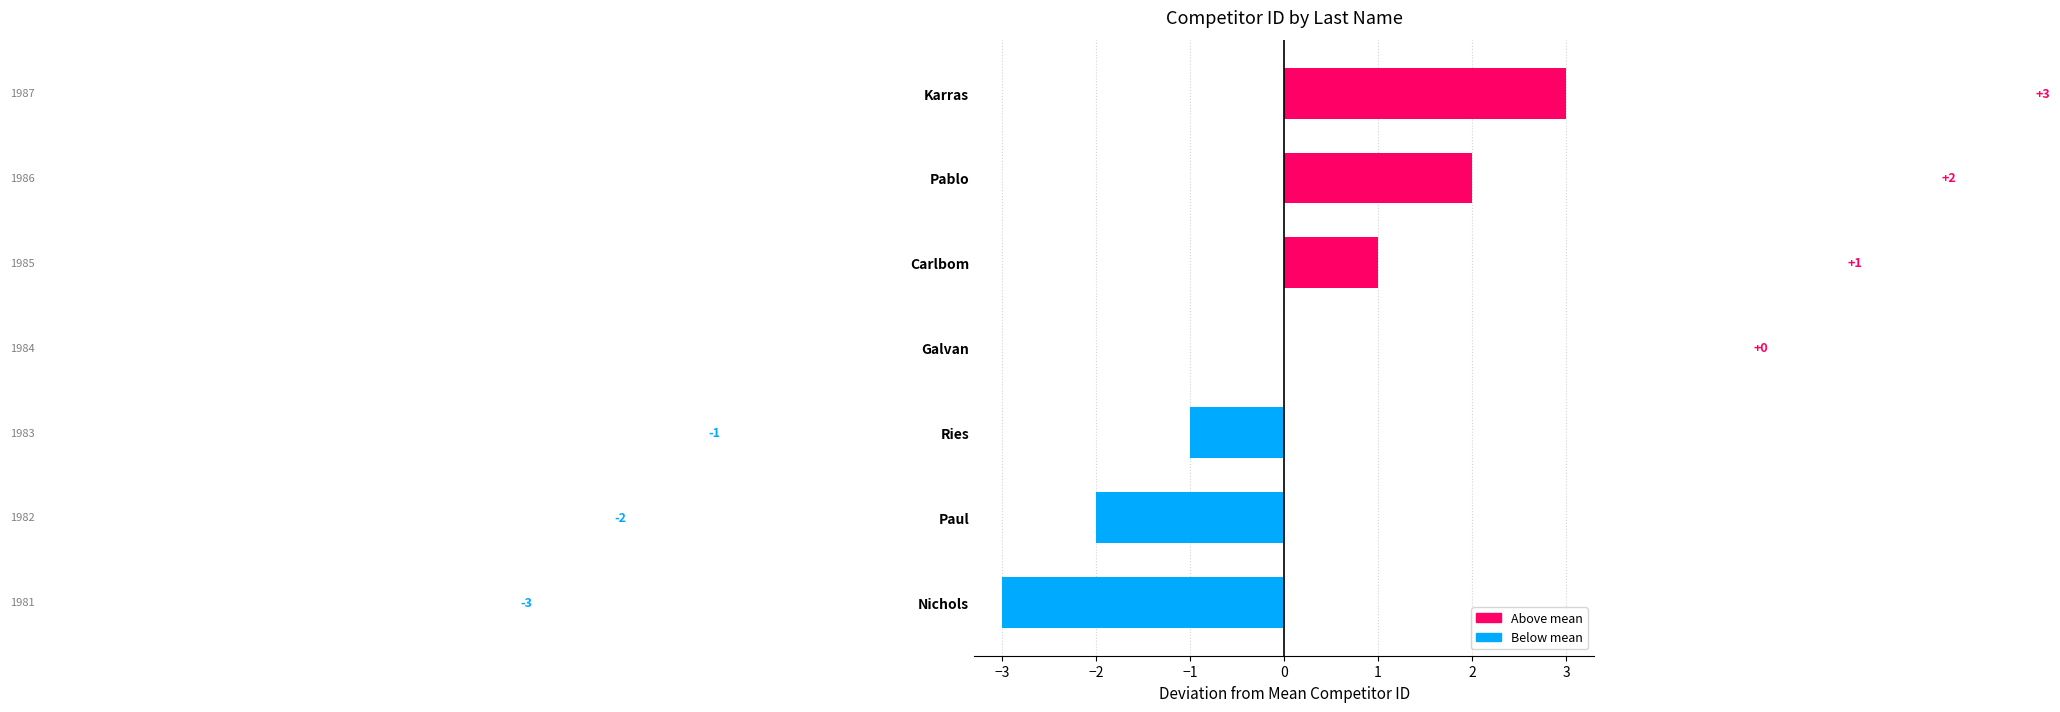

Which has a higher value, Ries or Karras?

Karras